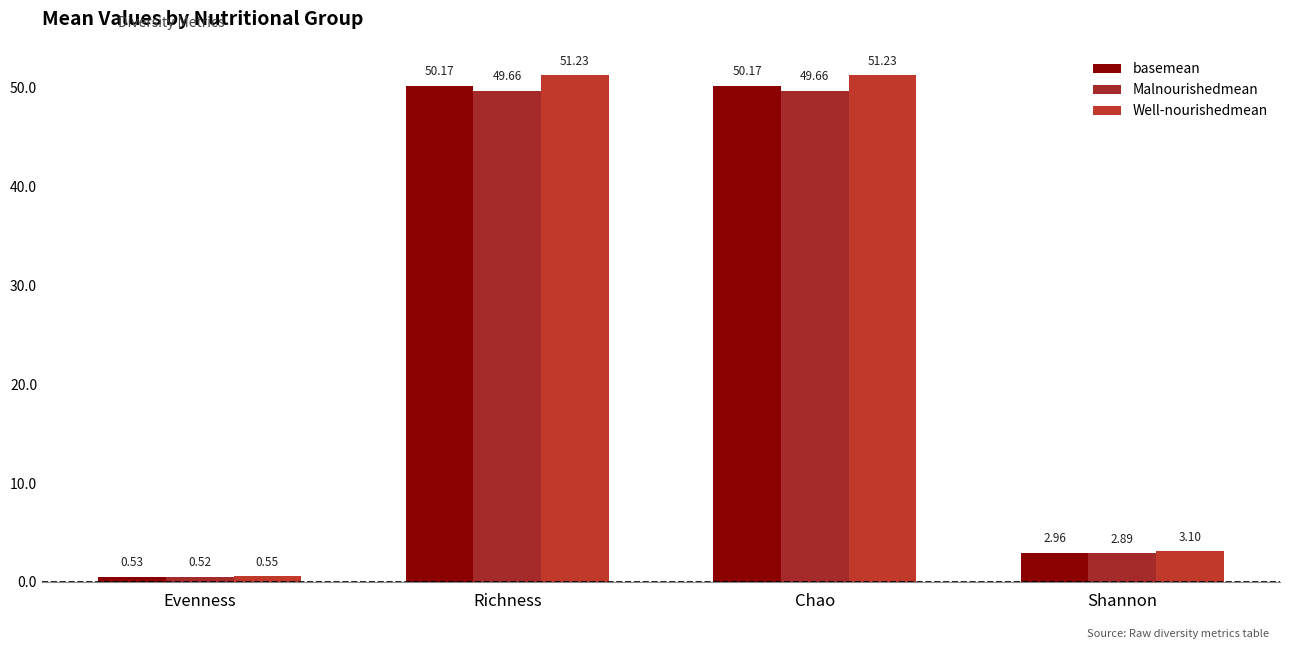

Reading left to right, what are all the values shown in this chart?

basemean: Evenness=0.5	Richness=50.2	Chao=50.2	Shannon=3.0
Malnourishedmean: Evenness=0.5	Richness=49.7	Chao=49.7	Shannon=2.9
Well-nourishedmean: Evenness=0.6	Richness=51.2	Chao=51.2	Shannon=3.1